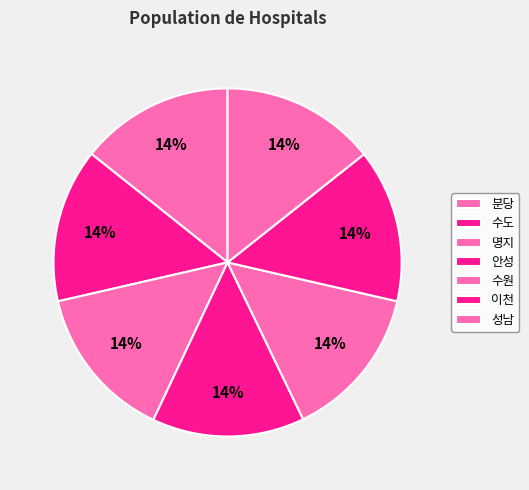

To the nearest percent, what percentage of the pie is 수도?

14%